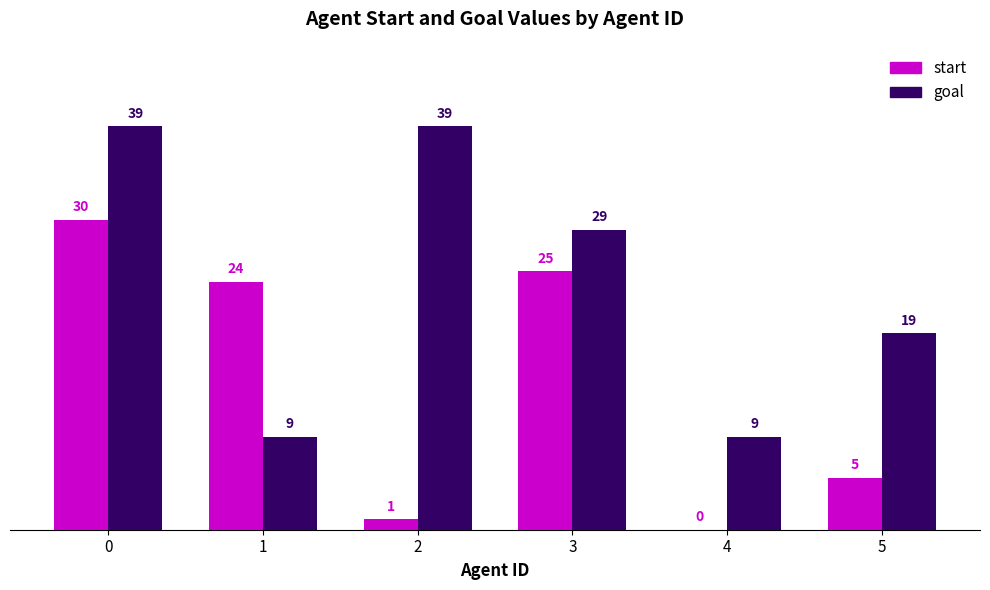

What are all the series names shown in the legend?

start, goal